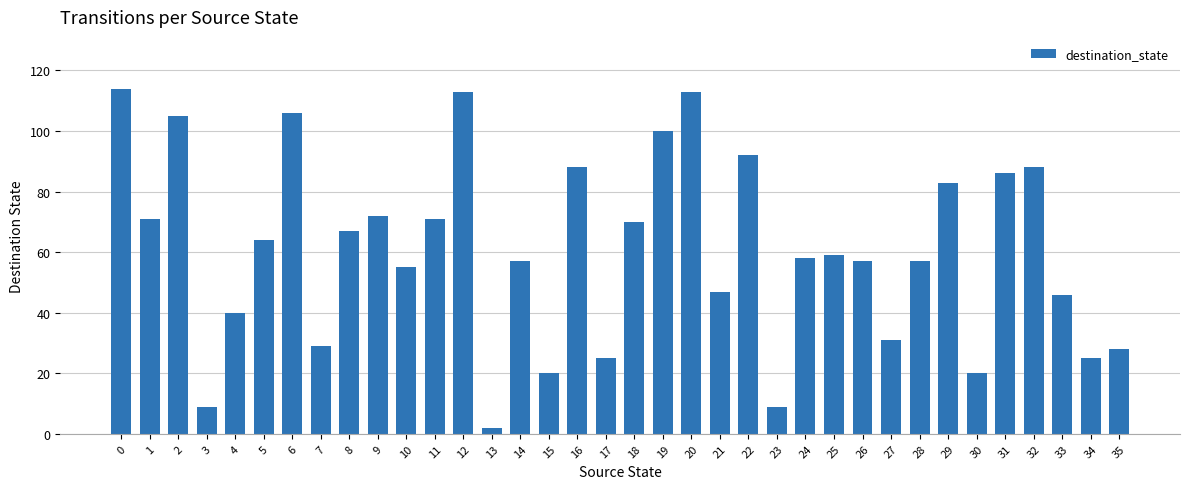

What is the maximum value shown in the chart?

114